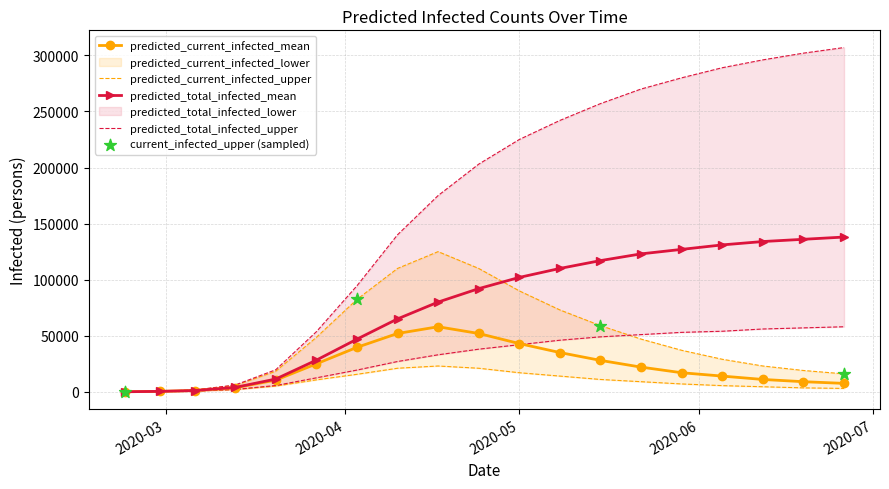

What is the highest value of the predicted_total_infected_mean series?

138000